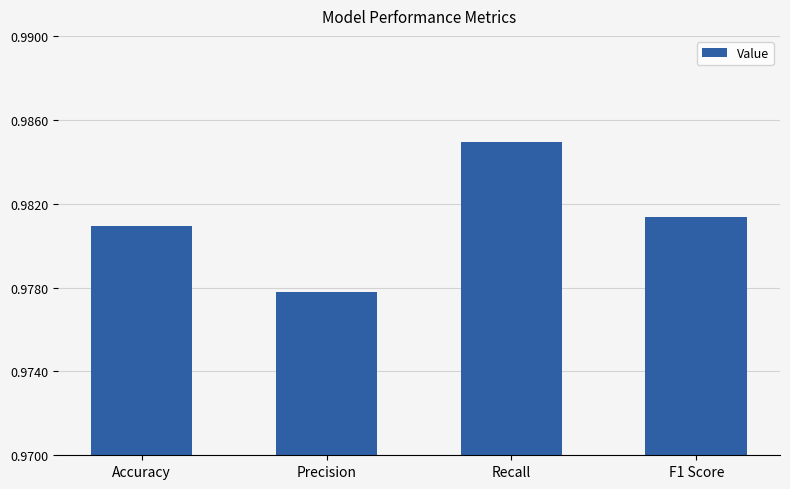

Which category has the lowest value across all series?

Precision